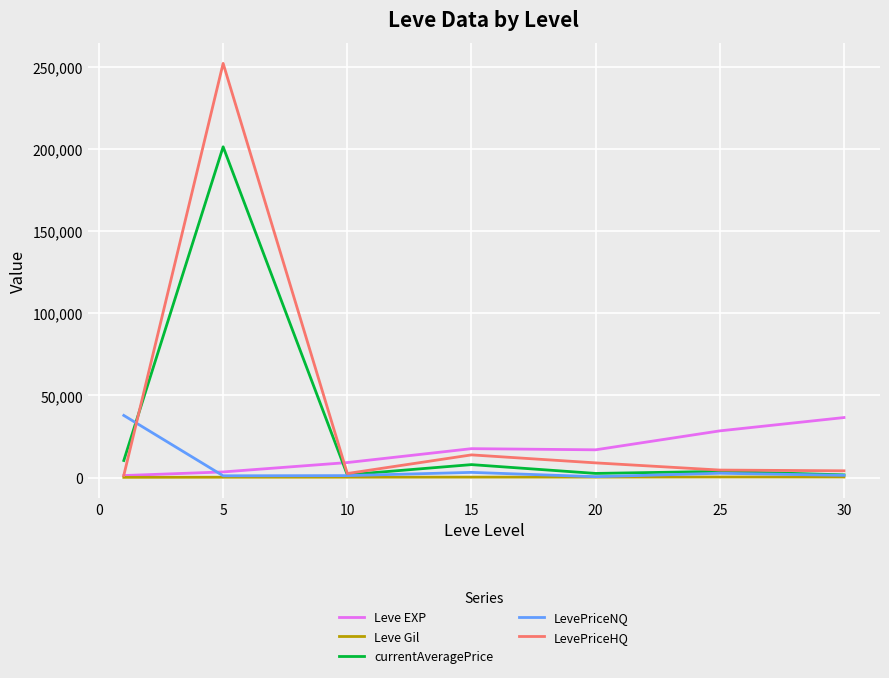

What are all the series names shown in the legend?

Leve EXP, Leve Gil, currentAveragePrice, LevePriceNQ, LevePriceHQ